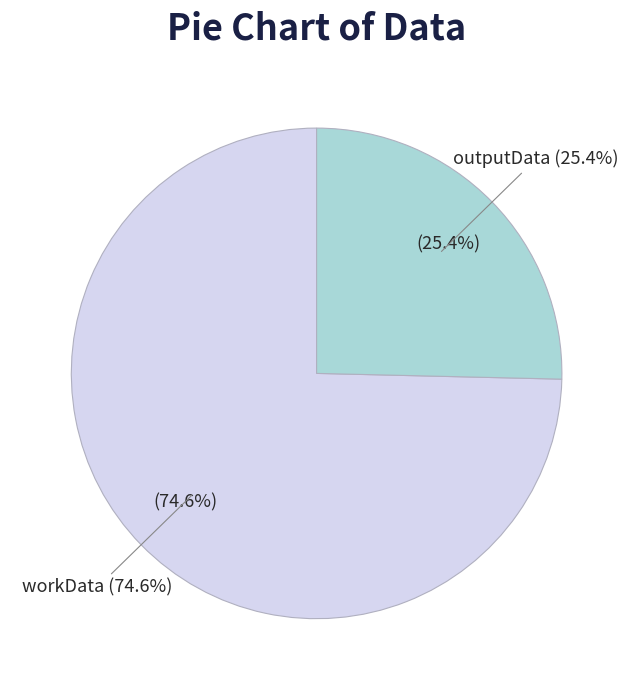

How many slices are in this pie chart?

2